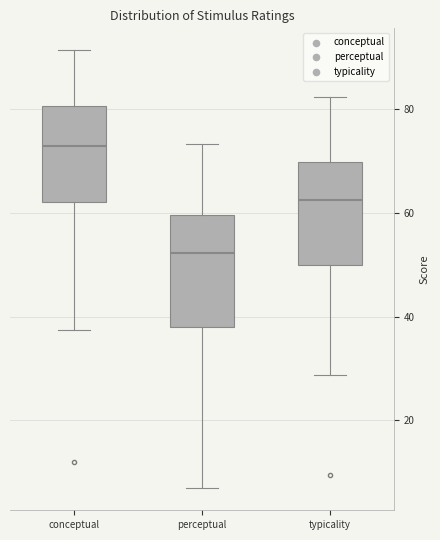

Reading left to right, transcribe this box plot: for each box, give where its median line is, the range the box spans, and where its two whiskers end, as read against the y-axis. The values are not printed on the chart, so give them approximately, as read against the axis.

conceptual: median 72, box 62 to 80, whiskers 38 to 92
perceptual: median 52, box 38 to 60, whiskers 6 to 74
typicality: median 62, box 50 to 70, whiskers 28 to 82